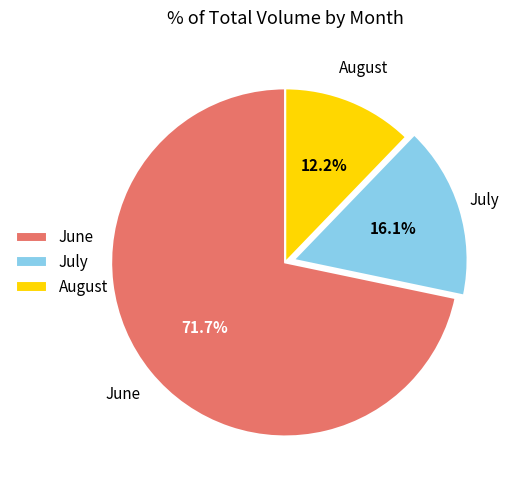

Count the number of slices in the pie.

3